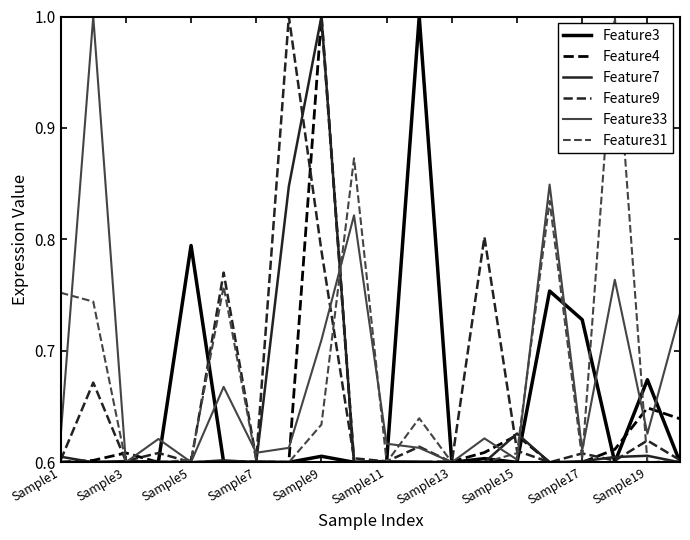

At how many categories does at least one series exceed 0?

20